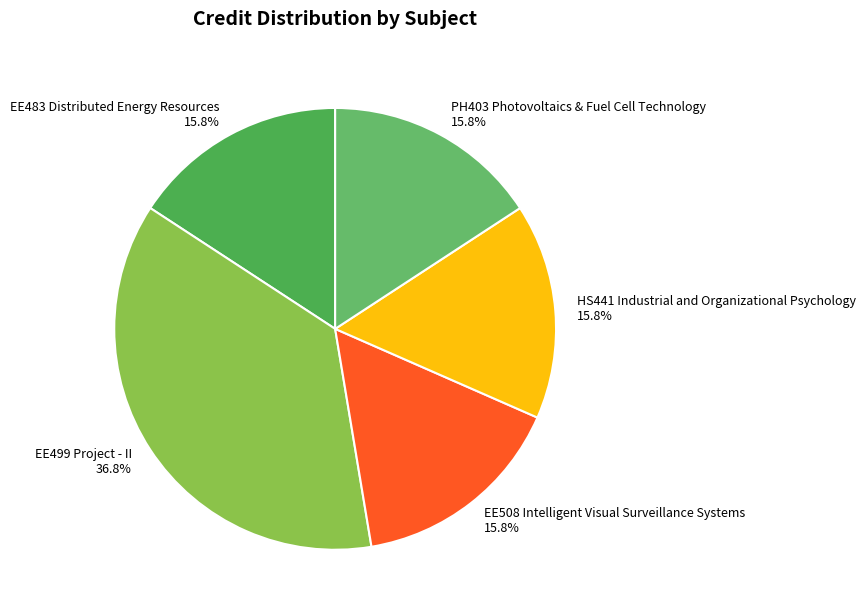

Count the number of slices in the pie.

5